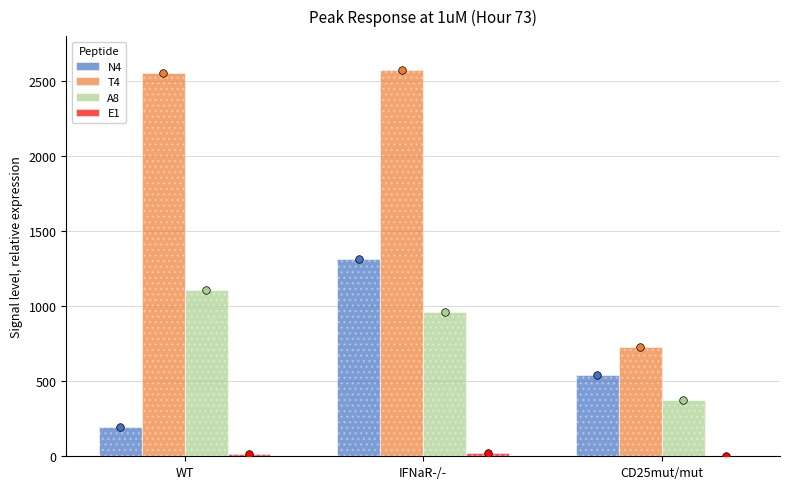

Which series has the widest spread of Y values?

T4